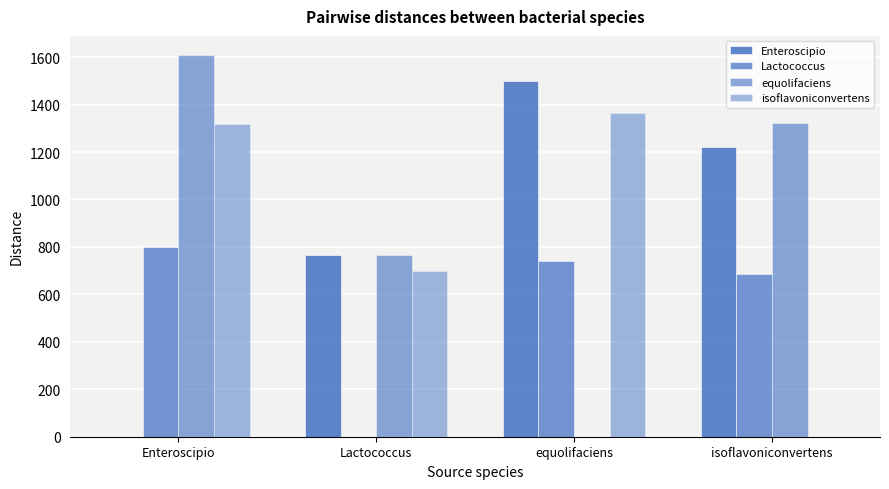

Where is Enteroscipio nearest to the value 750?

Lactococcus